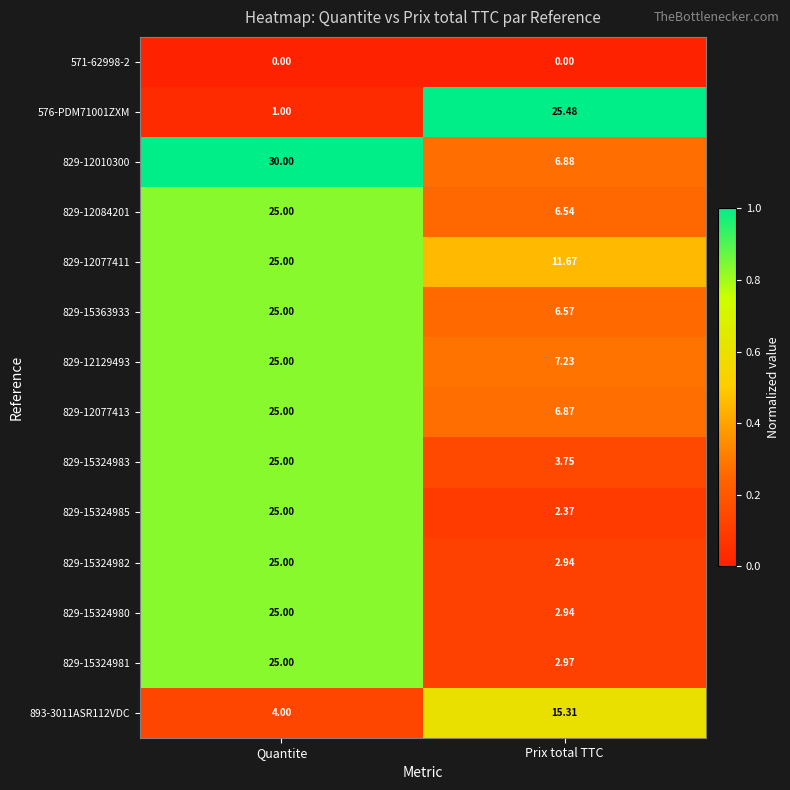

Rank the categories by 576-PDM71001ZXM value from highest to lowest.

Prix total TTC, Quantite